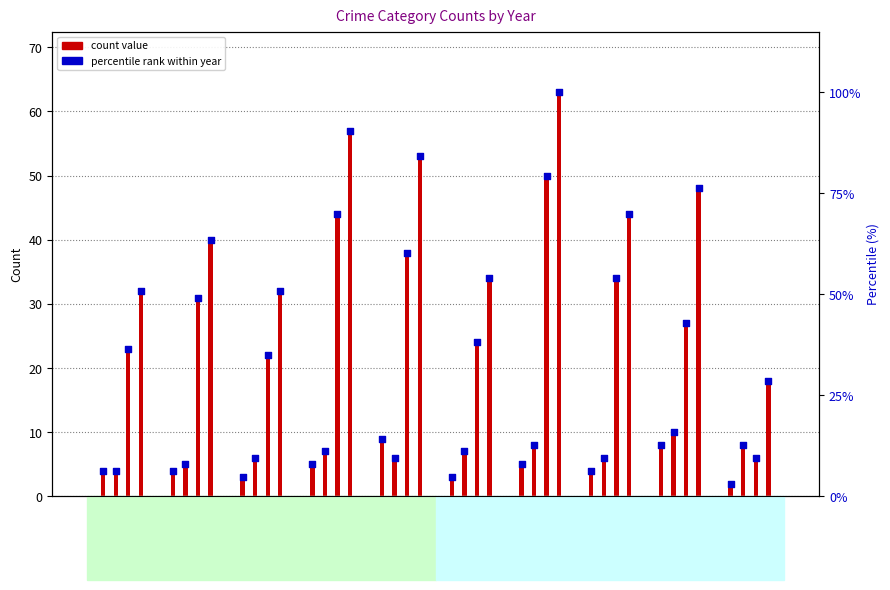

What is the total value across all series at 2022?

88